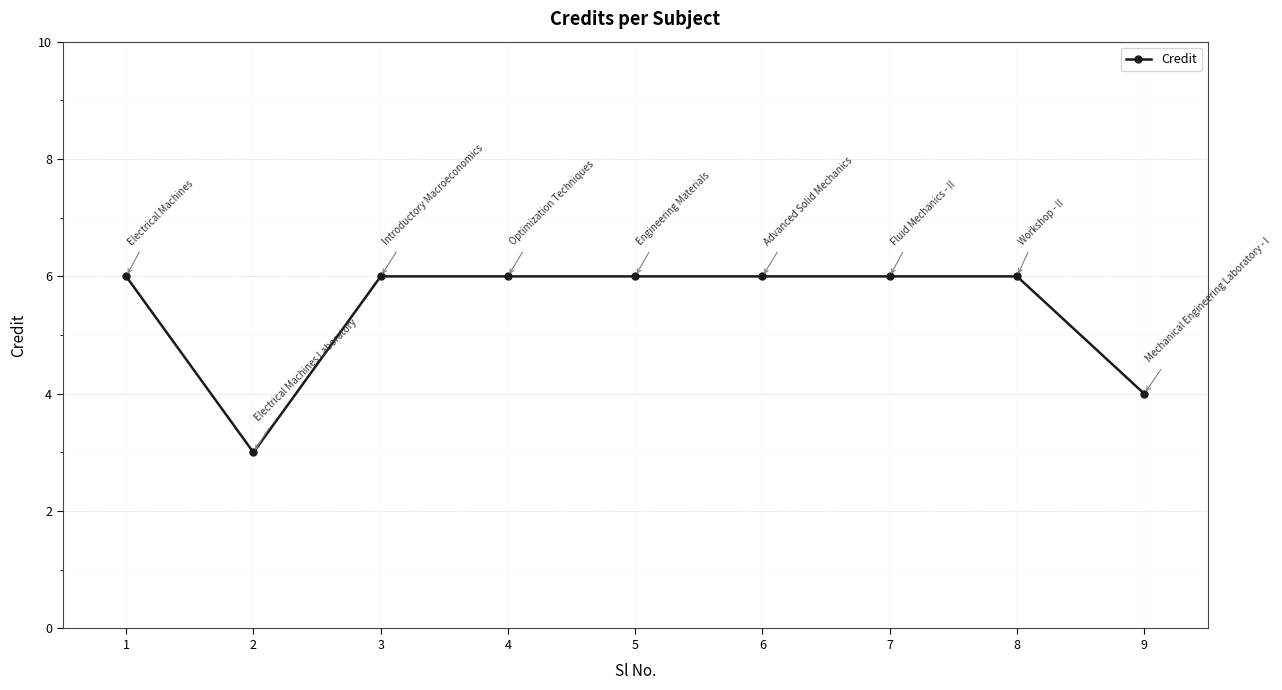

What is the difference between the second highest and minimum values?

3